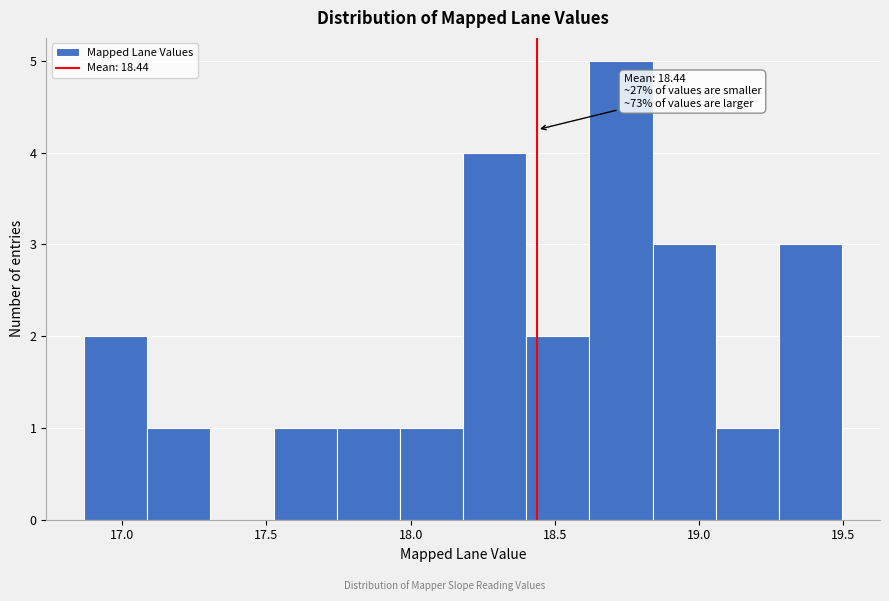

Over which range of the x-axis is the bar tallest?

18.60 to 18.85